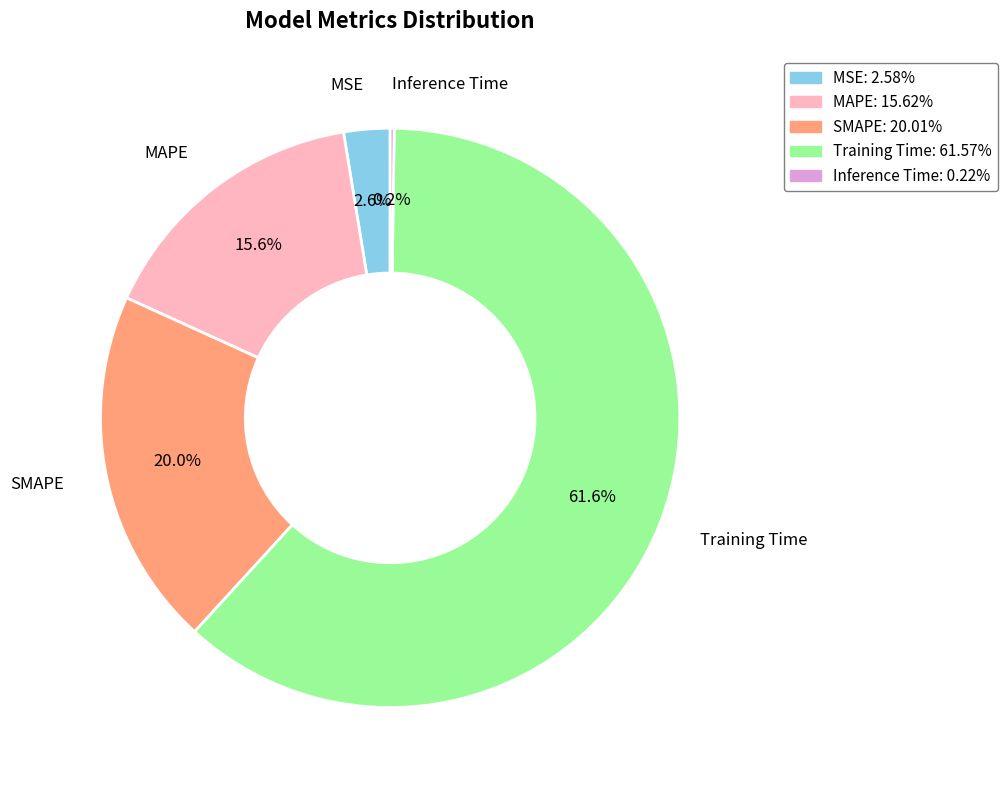

Is it true that MAPE is 30% of the pie?

False